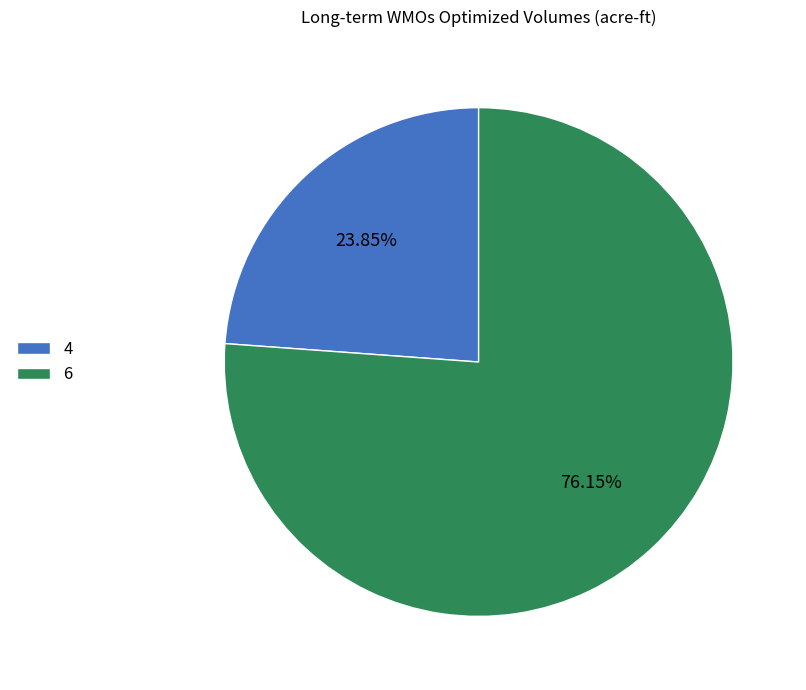

To the nearest percent, what percentage of the pie is 6?

76%